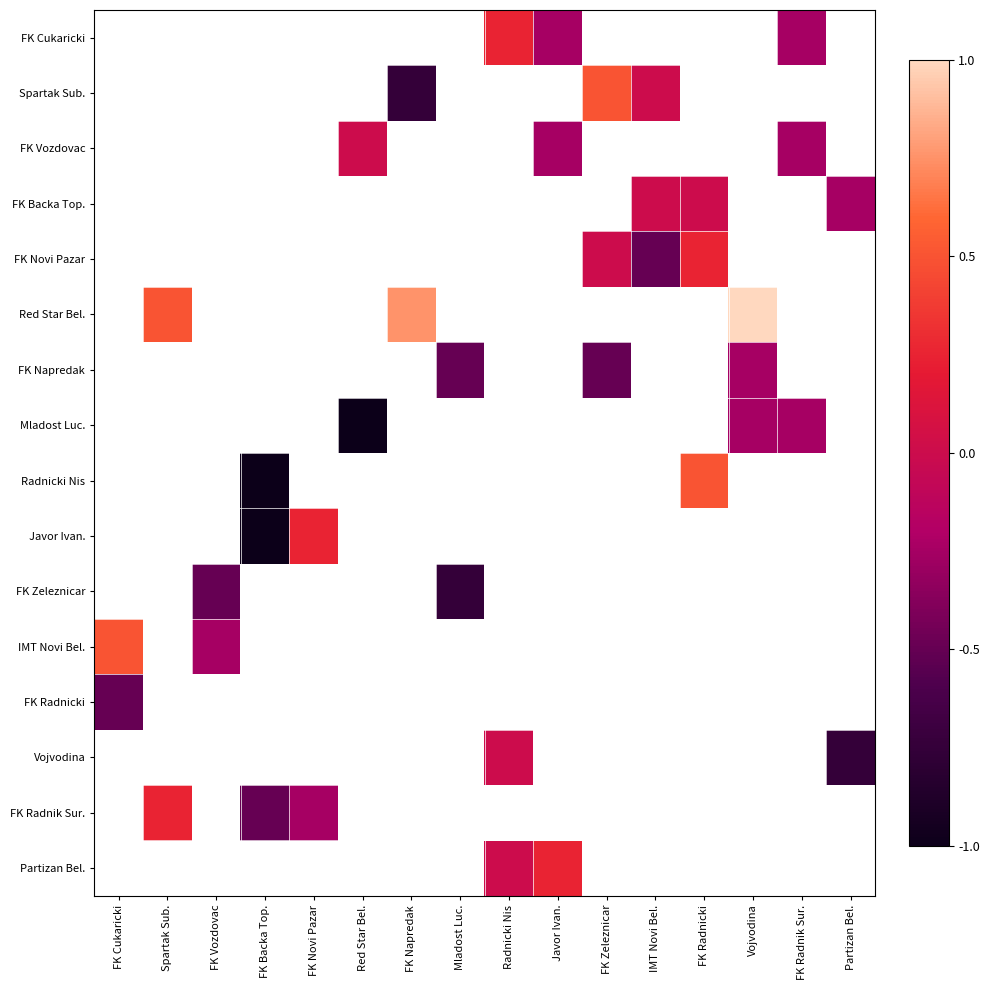

What is the minimum value for IMT Novi Bel.?

-0.2